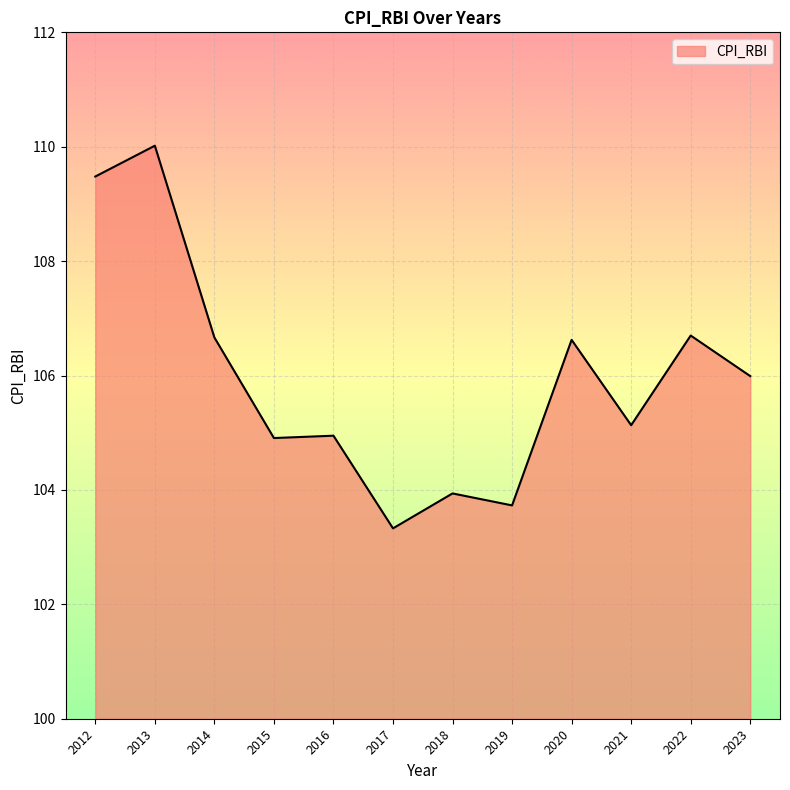

What is the greatest value displayed?

110.0